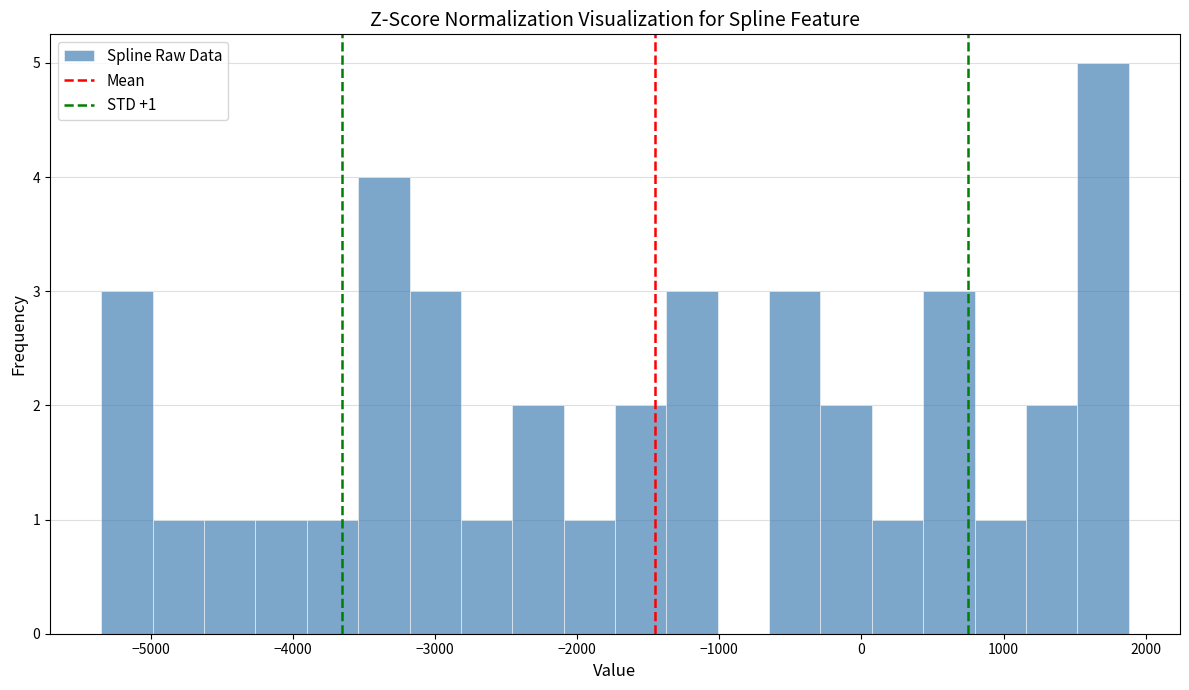

Around what value on the x-axis is the tallest bar? Give the approximate position of its centre, as read against the axis.

1700